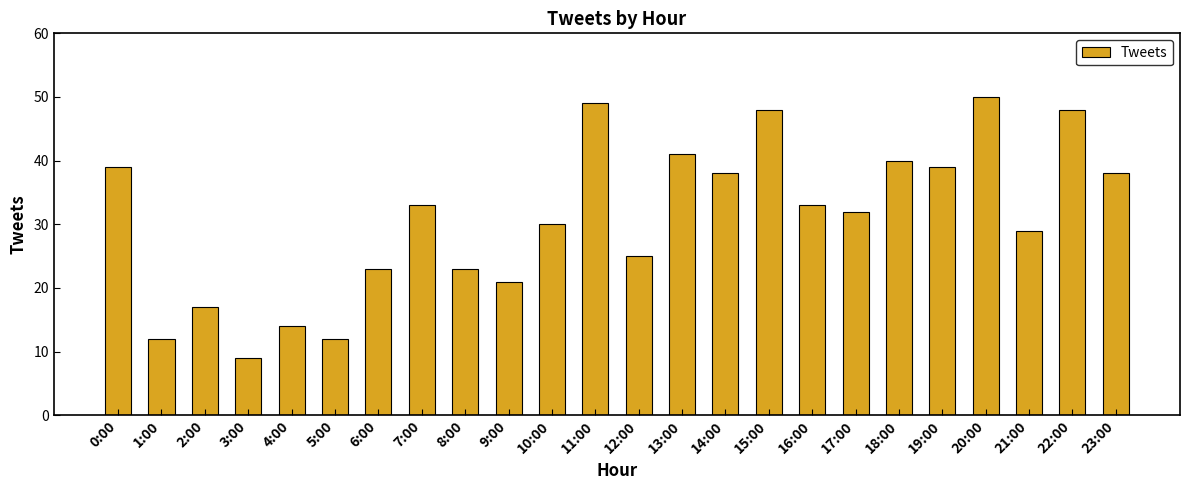

How many bars are there in total?

24